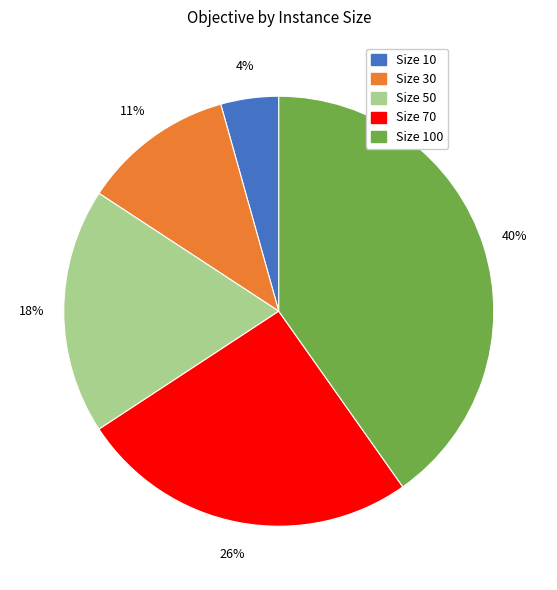

Does any single category account for the majority?

No